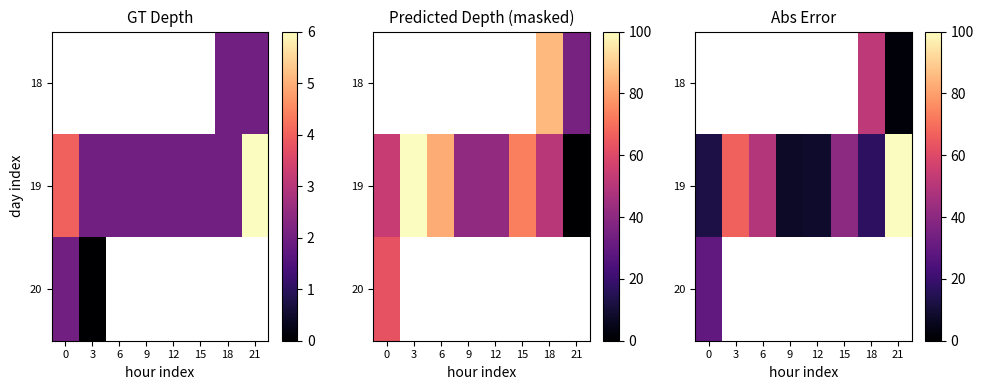

List the series in order of their overall mean, highest first.

18, 19, 20